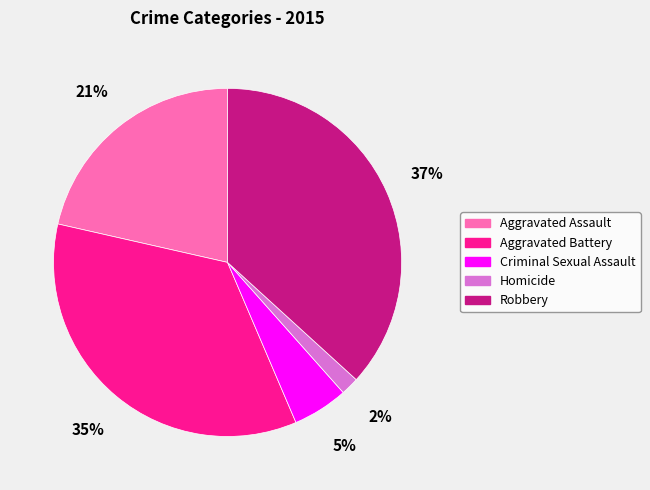

How many segments does this pie chart have?

5